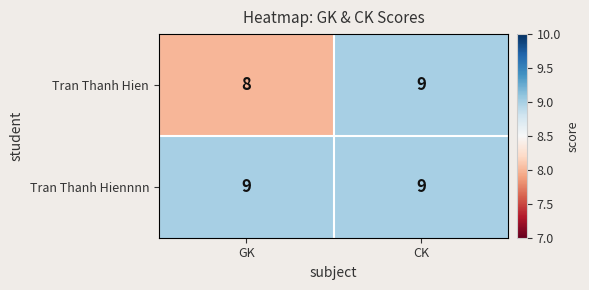

List the series in order of their overall mean, highest first.

Tran Thanh Hiennnn, Tran Thanh Hien